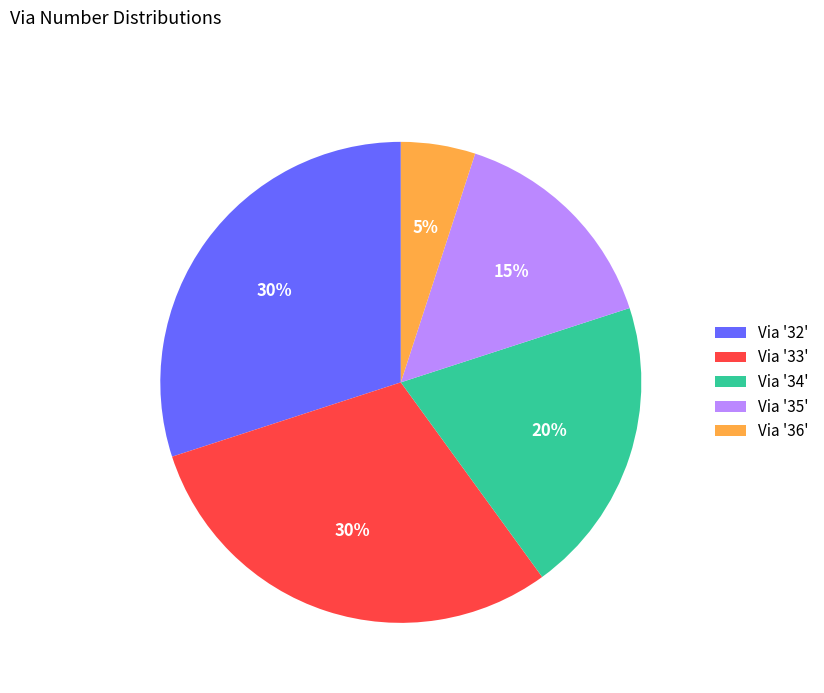

Which category has the smallest portion of the pie?

Via '36'